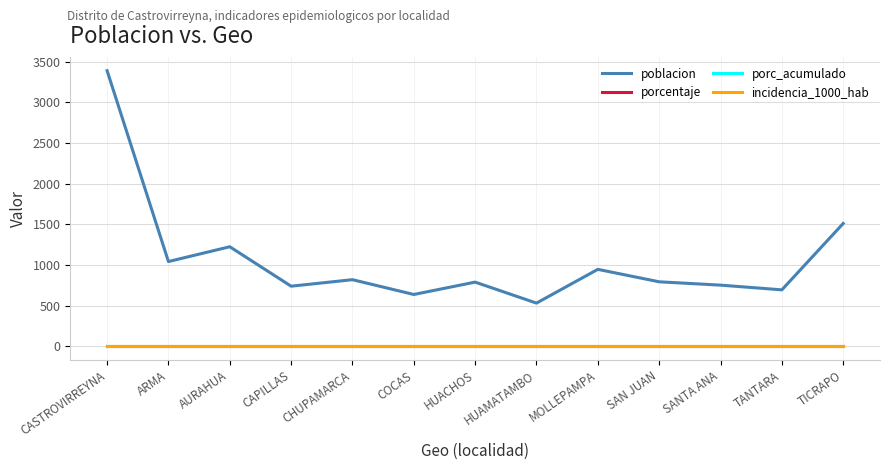

Is this an area chart (filled region under the line)?

No